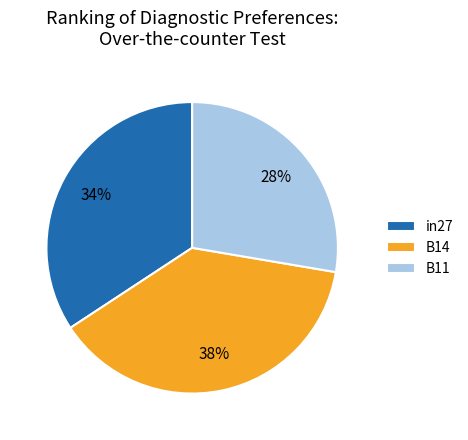

Is the sum of in27 and B11 greater than half?

Yes